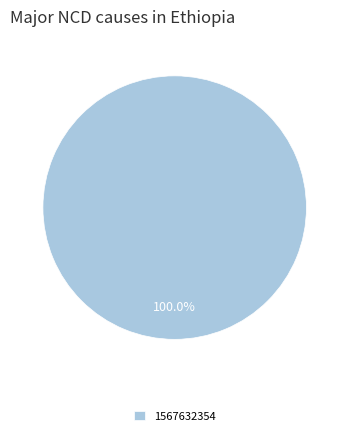

Rank the categories by value from lowest to highest.

1567632354